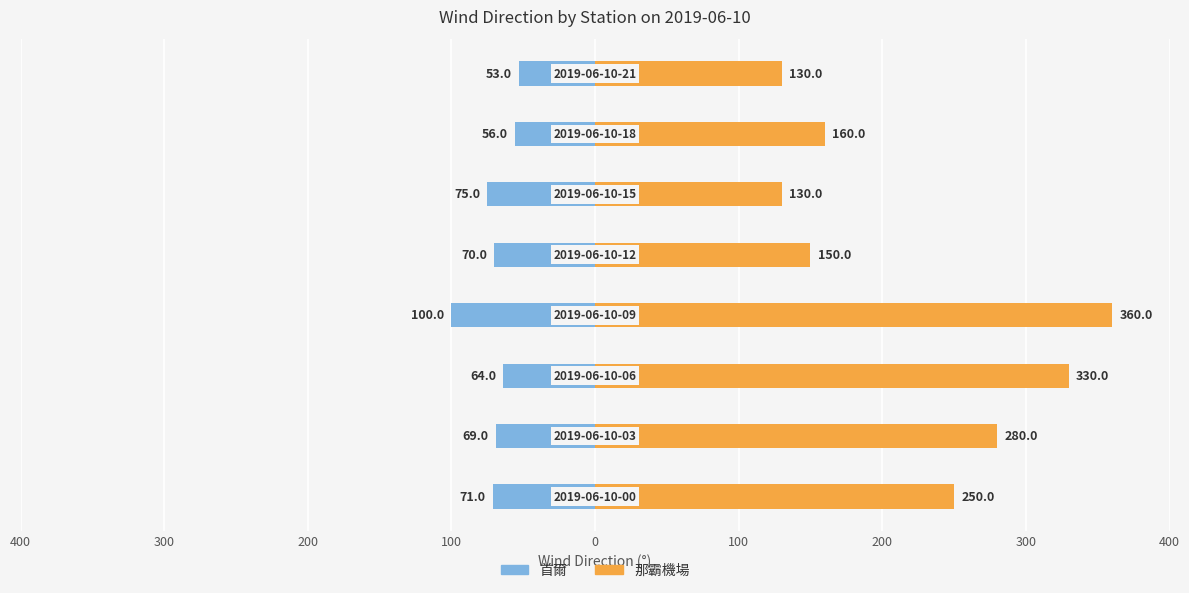

Which series changed the most between 200 and 100?

首爾